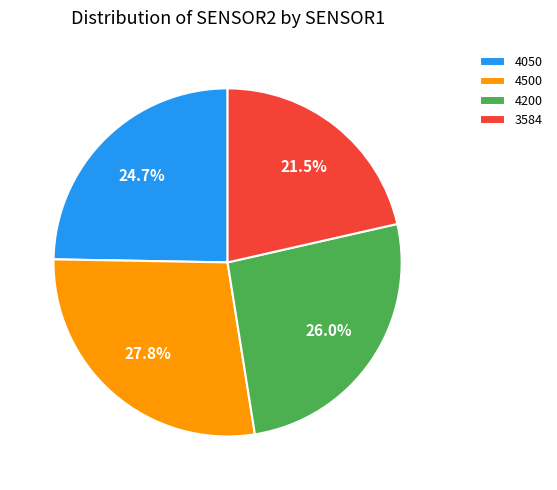

To the nearest percent, what is the combined percentage of 3584 and 4500?

49%